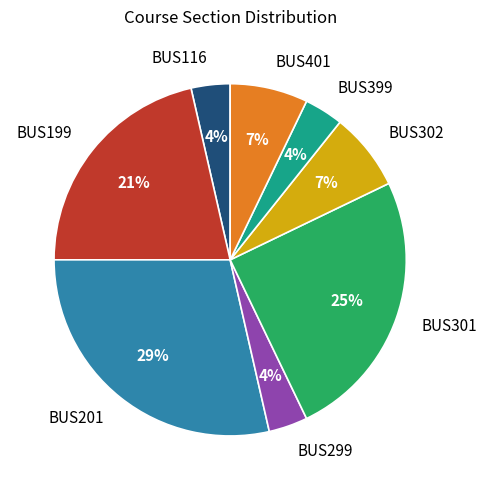

Does BUS201 represent more than half of the total?

No